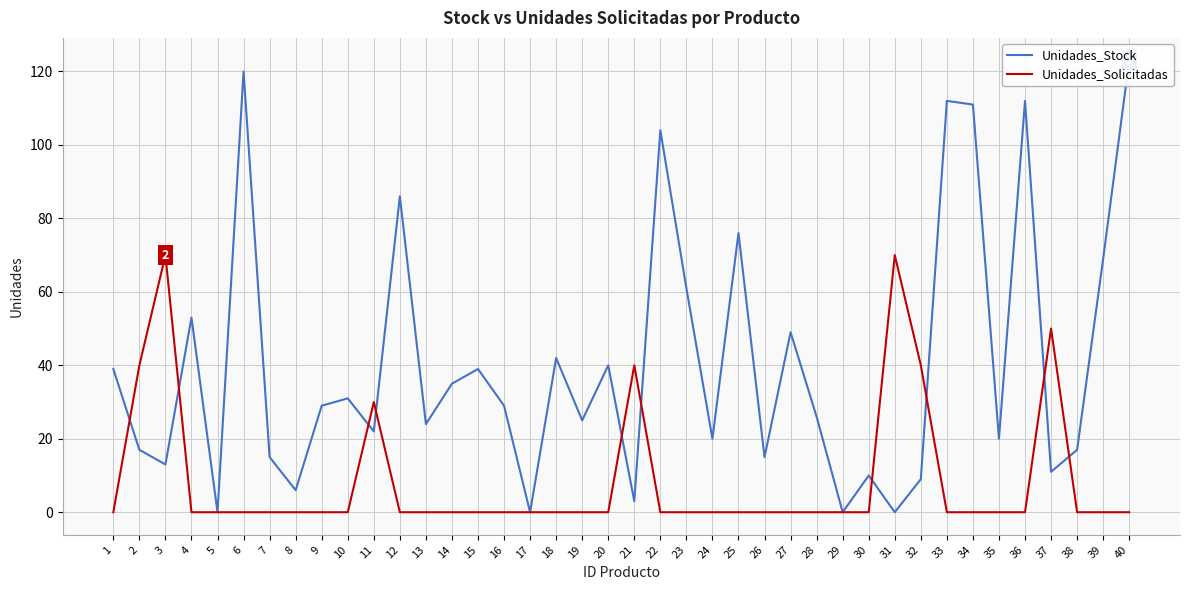

Which category has the lowest value in the Unidades_Stock series?

5